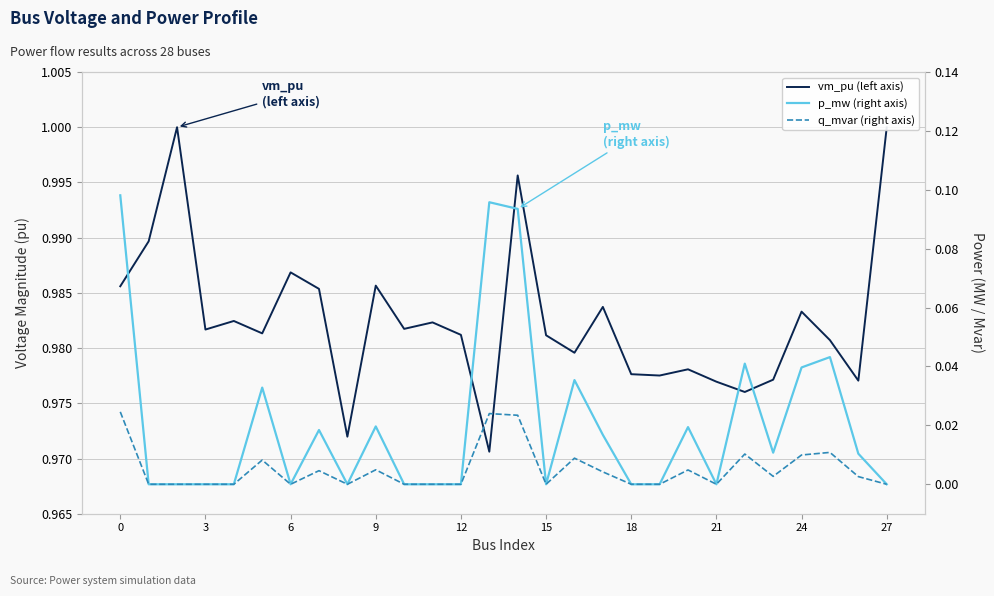

True or false: vm_pu (left axis) and p_mw (right axis) cross at least once.

False